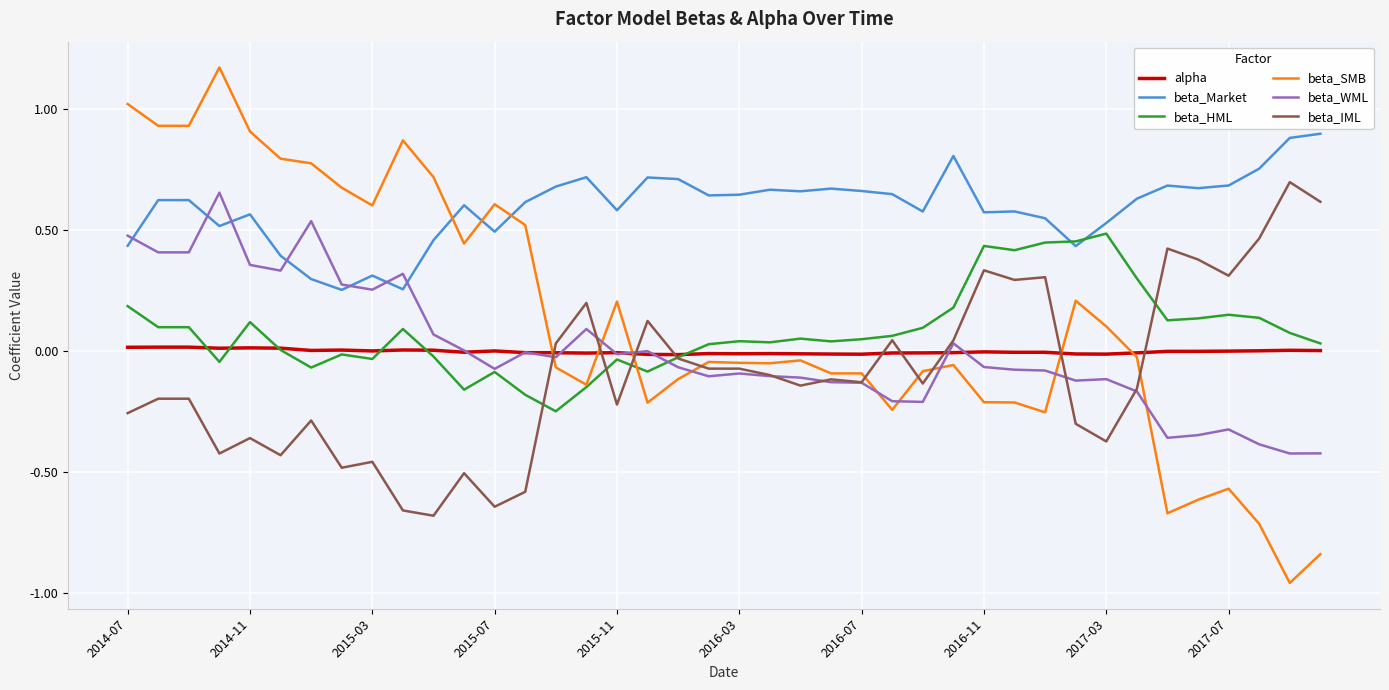

After their last crossing, which series has the higher values: beta_WML or beta_SMB?

beta_WML